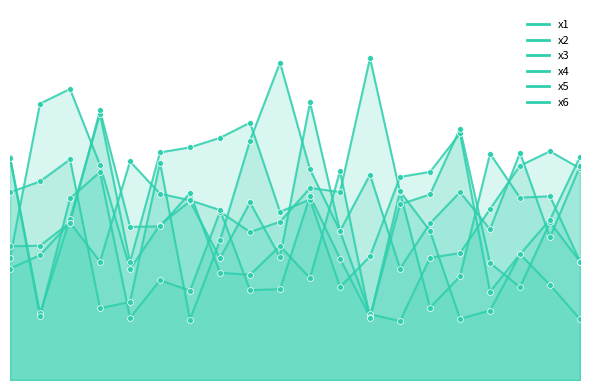

What are all the series names shown in the legend?

x1, x2, x3, x4, x5, x6